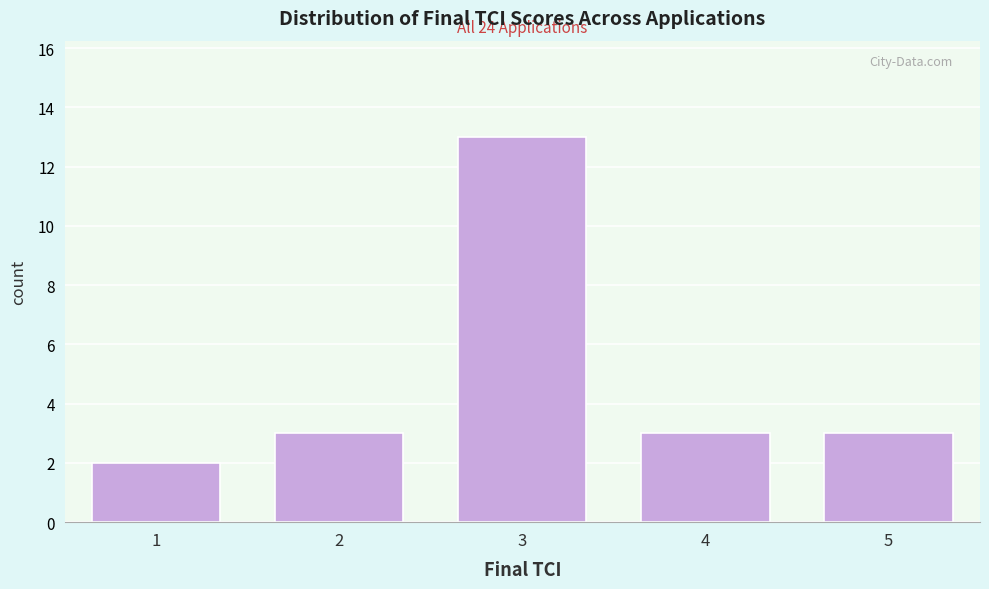

Reading right to left, what are all the values shown in this chart?

5=3	4=3	3=13	2=3	1=2